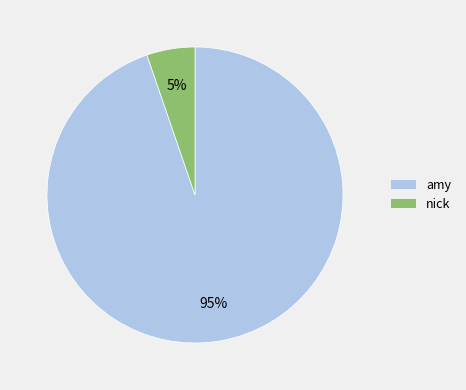

To the nearest percent, what percentage of the pie is nick?

5%